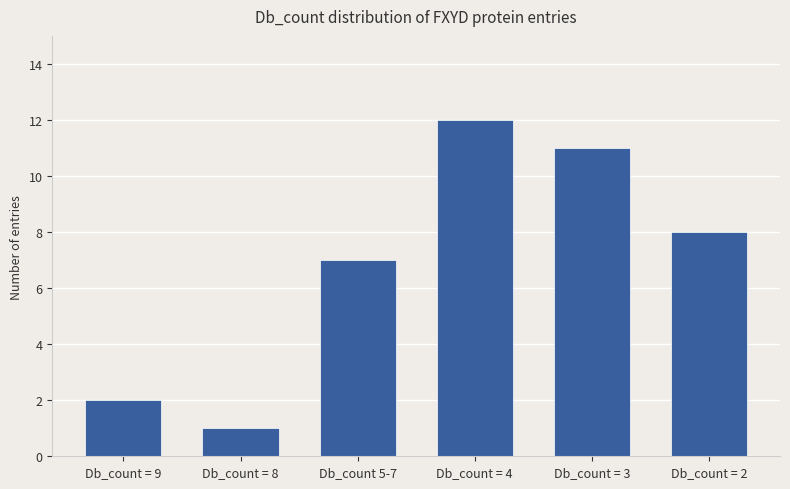

At which category does the chart reach its minimum across all series?

Db_count = 8